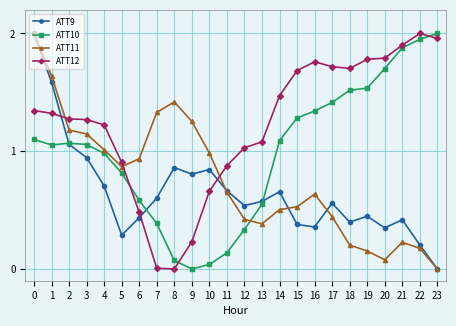

Which series has the largest total across all categories?

ATT12